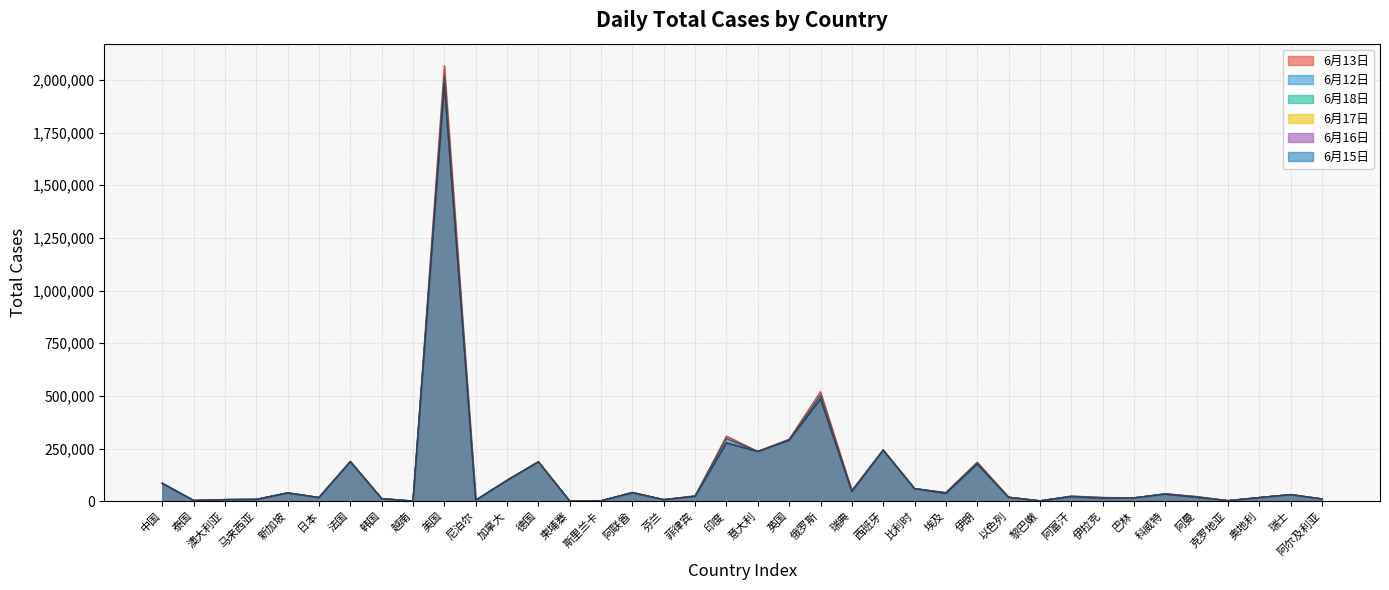

Which series has the widest spread of values?

6月13日